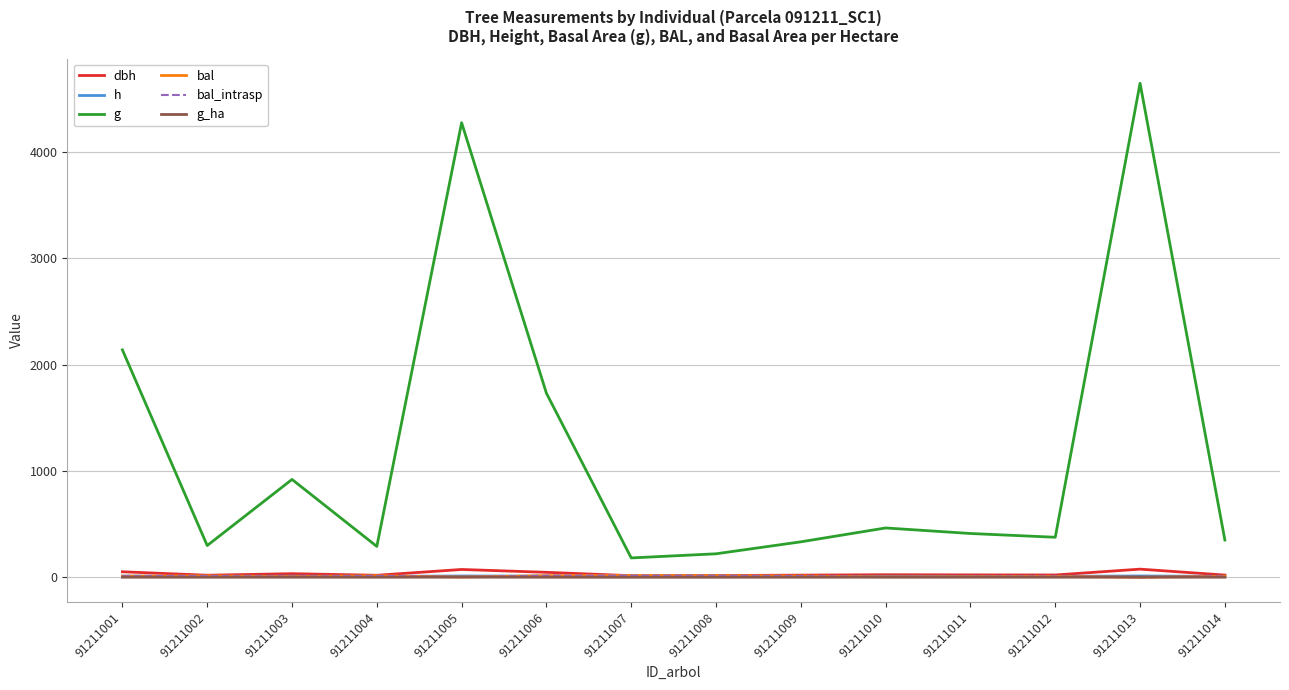

Does the chart display data point markers on the line(s)?

No